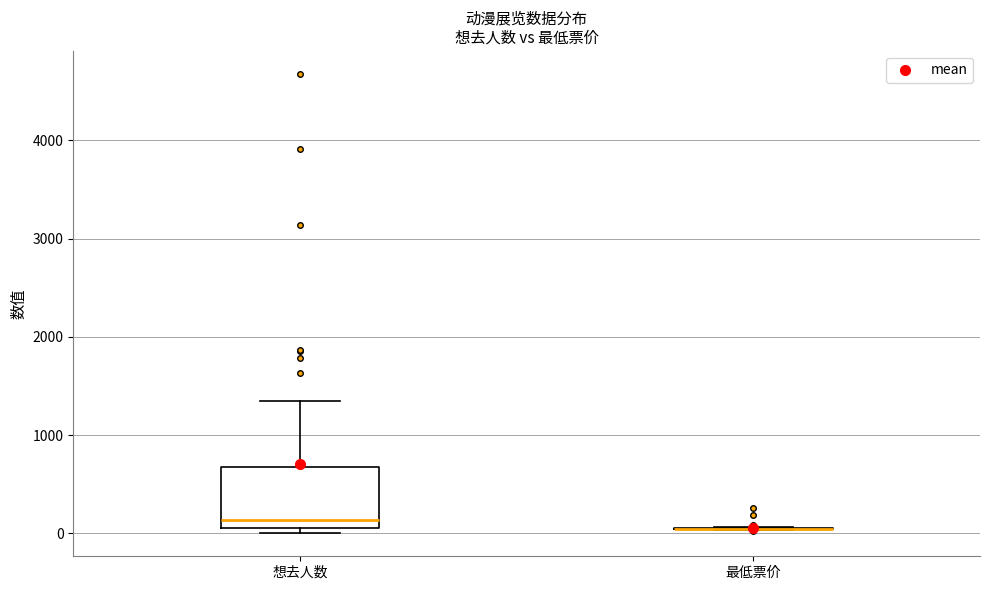

Reading left to right, read every box against the y-axis: the position of its median line, the range the box covers, and the ends of its whiskers. The values are not printed on the chart, so give them approximately, as read against the axis.

想去人数: median 100 (just above the box's lower edge), box 100 to 700, whiskers 0 to 1400
最低票价: box collapsed to a line at 0, whiskers 0 to 100